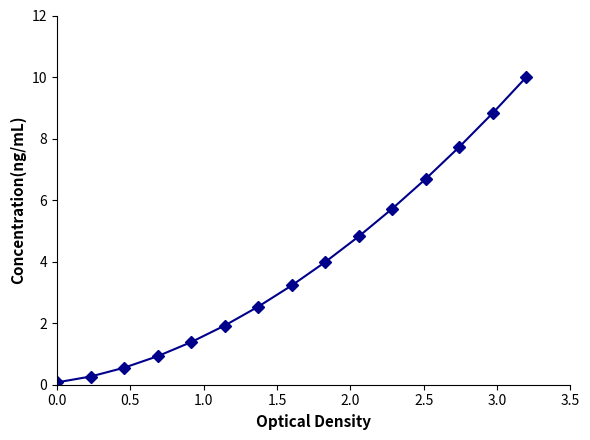

How many lines are shown in the chart?

1